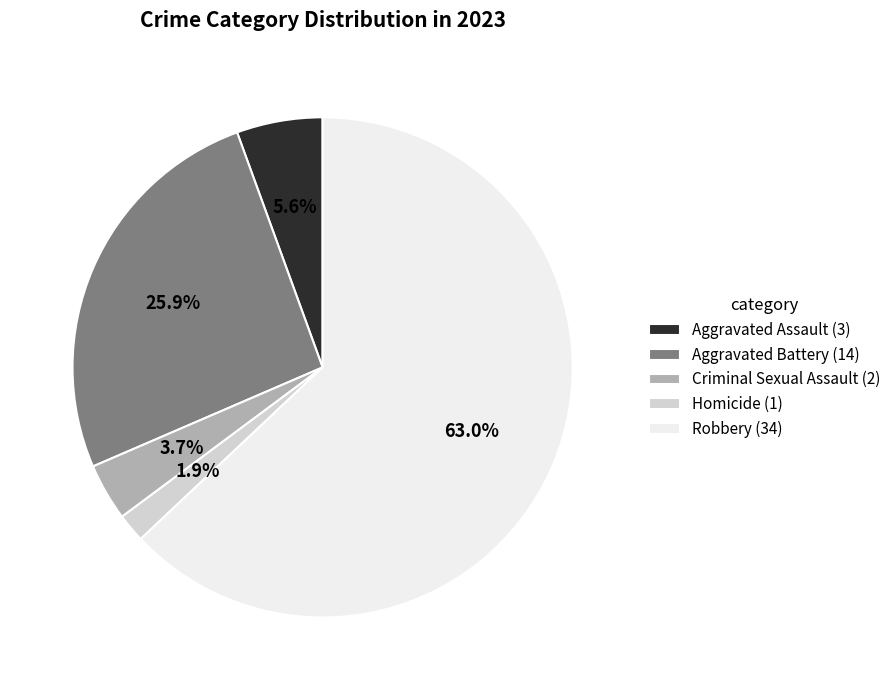

Between Aggravated Assault (3) and Homicide (1), which is larger?

Aggravated Assault (3)